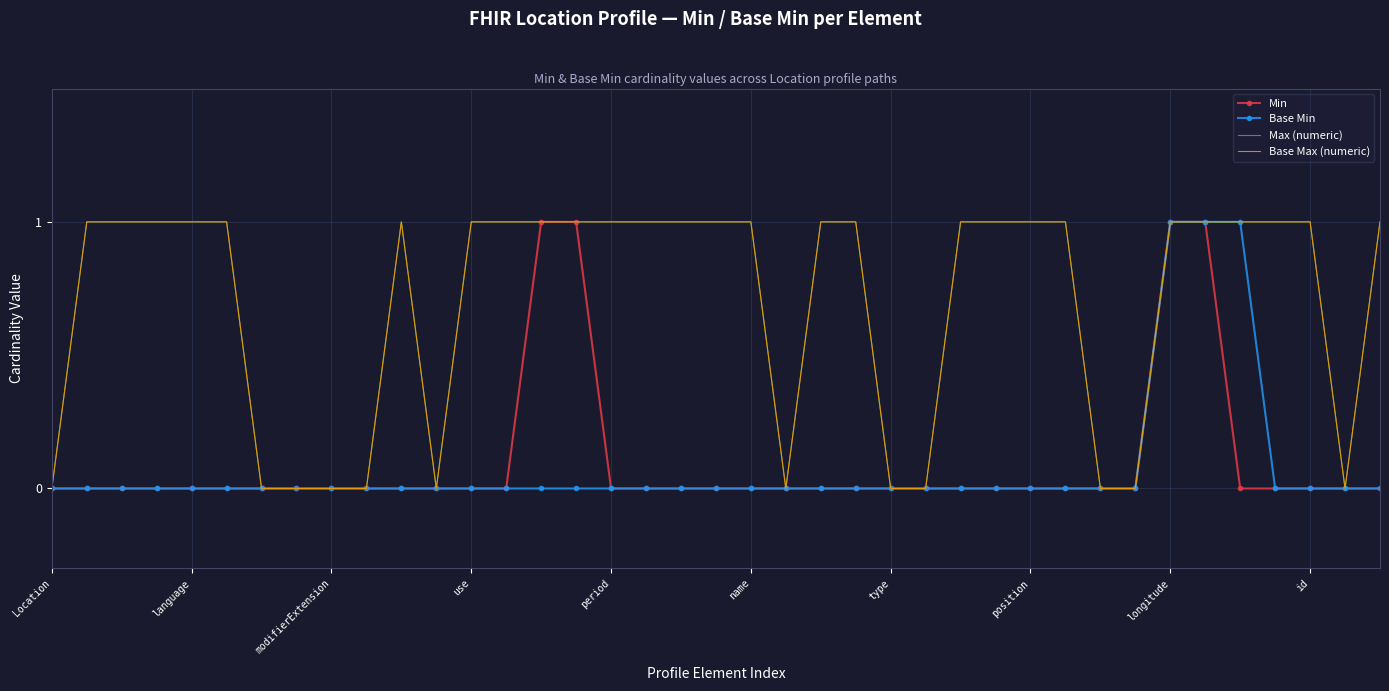

Where is Base Max (numeric) nearest to the value 0?

Location